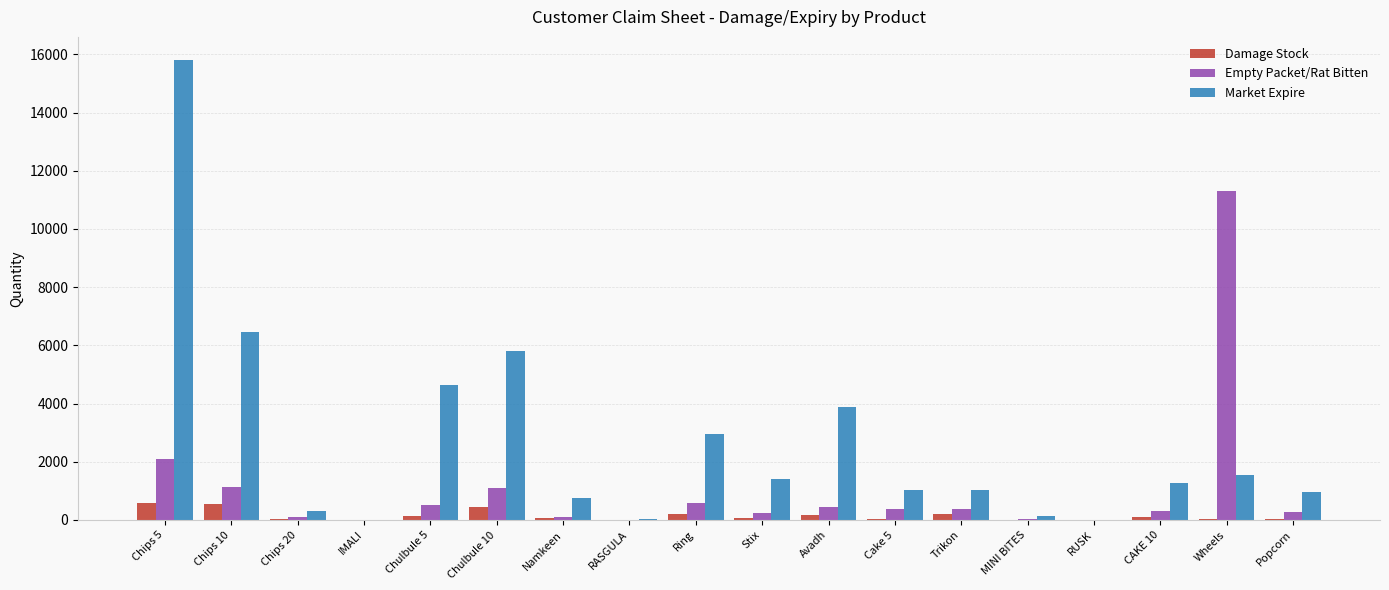

Count the number of data series in this chart.

3